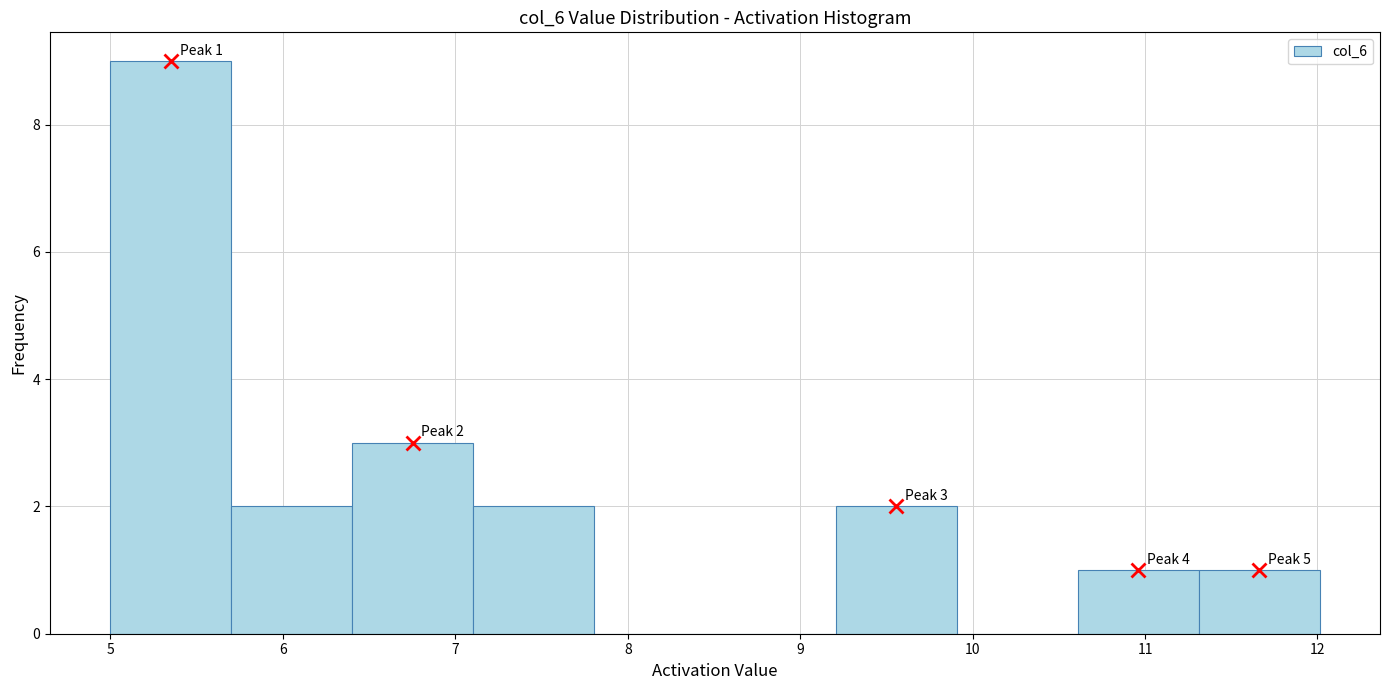

Which range on the x-axis has the tallest bar?

5.0 to 5.7